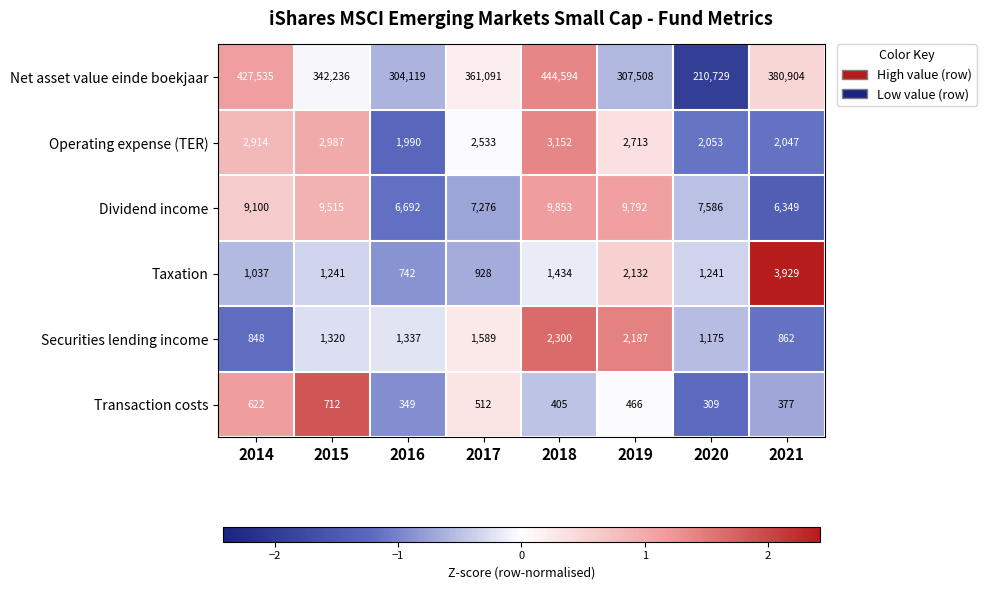

What is the average value of the Operating expense (TER) series?

2549